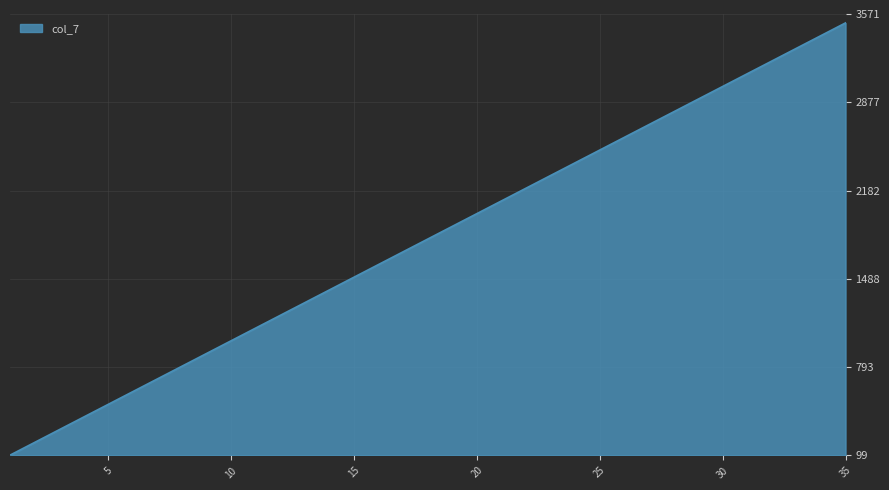

What is the difference between the maximum and minimum values?

3400